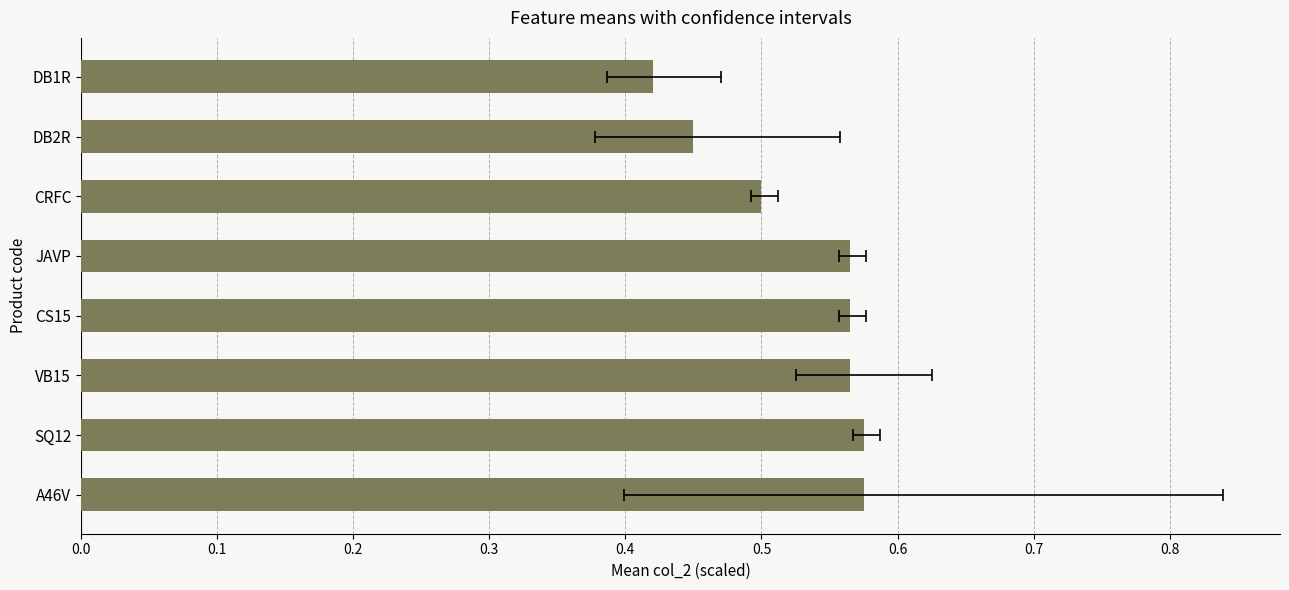

True or false: the data shows 1.0 at CS15.

False